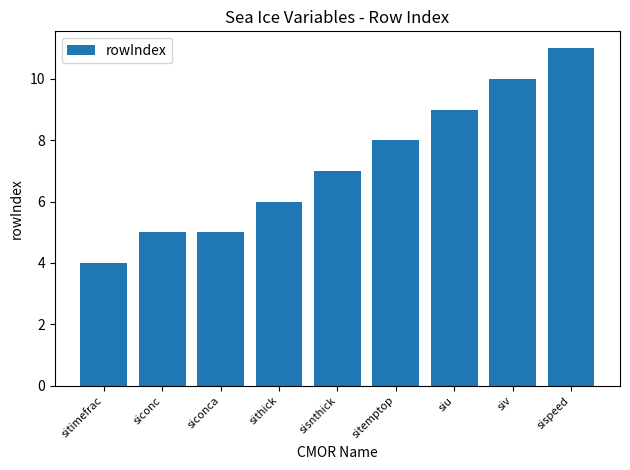

Where is the data nearest to the value 7?

sisnthick